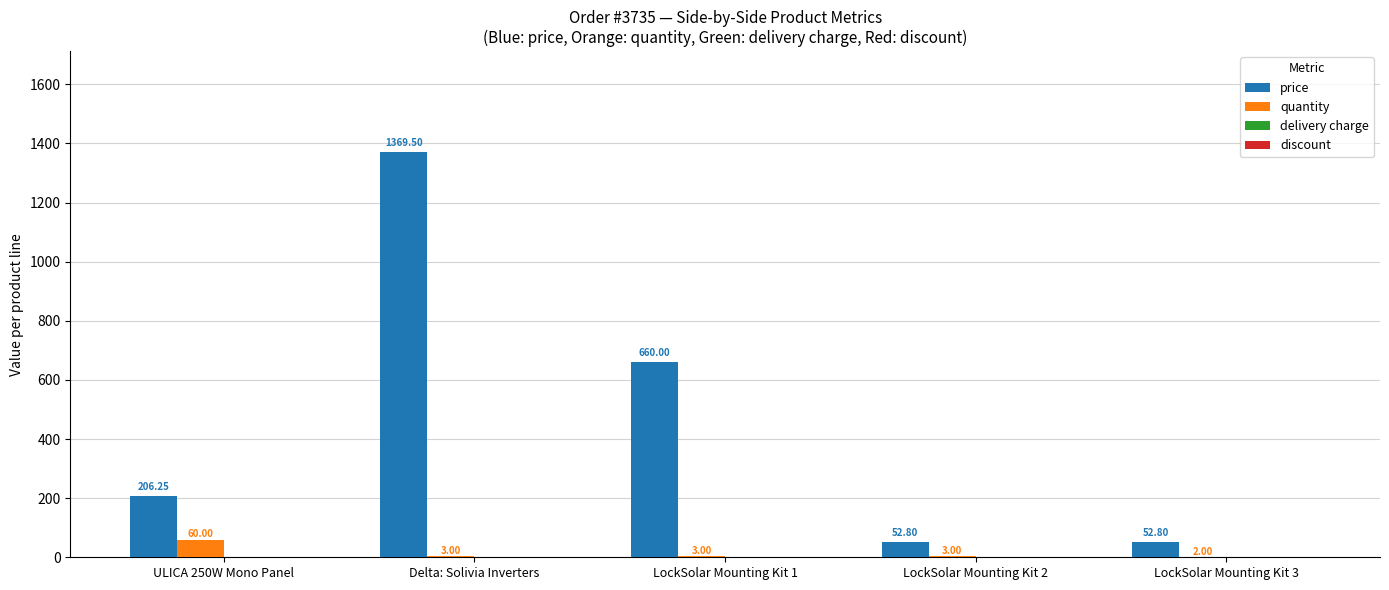

How many groups of bars are there?

5